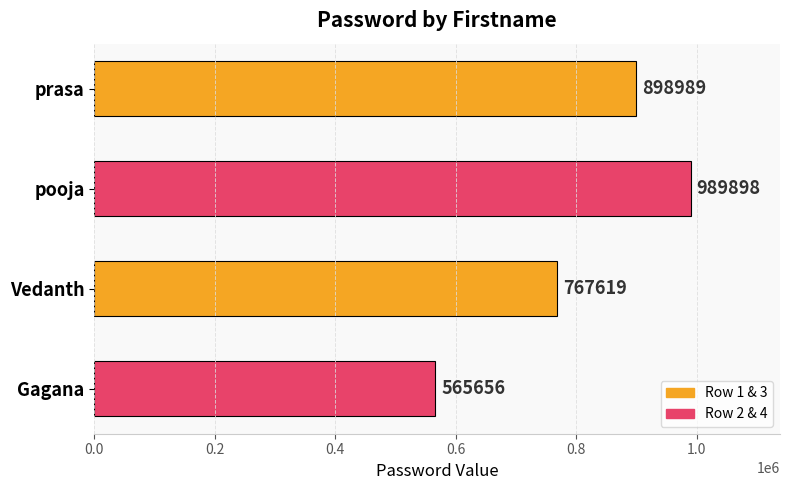

What is the greatest value displayed?

989898